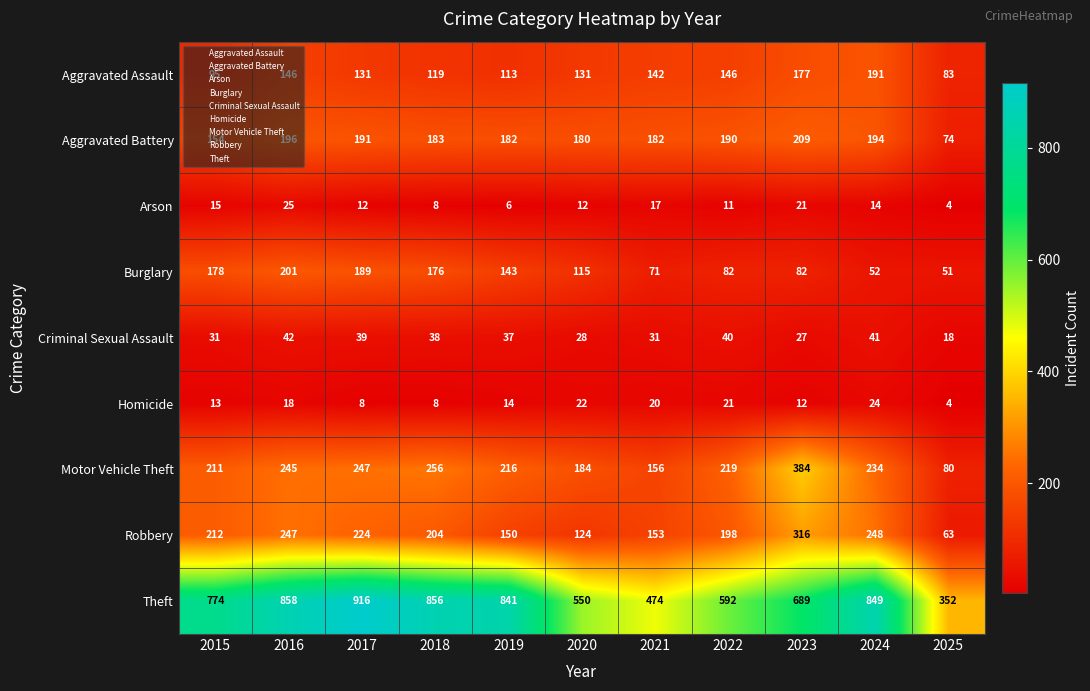

What is the maximum value shown in the chart?

916